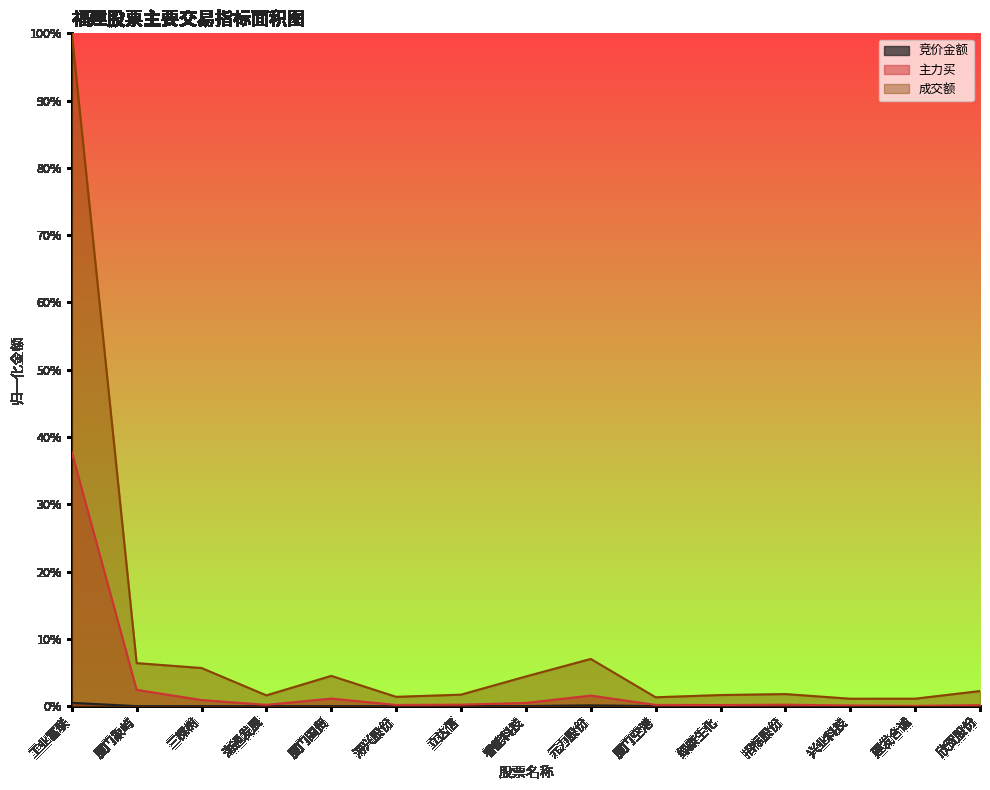

What position from the left is 欣贺股份?

15